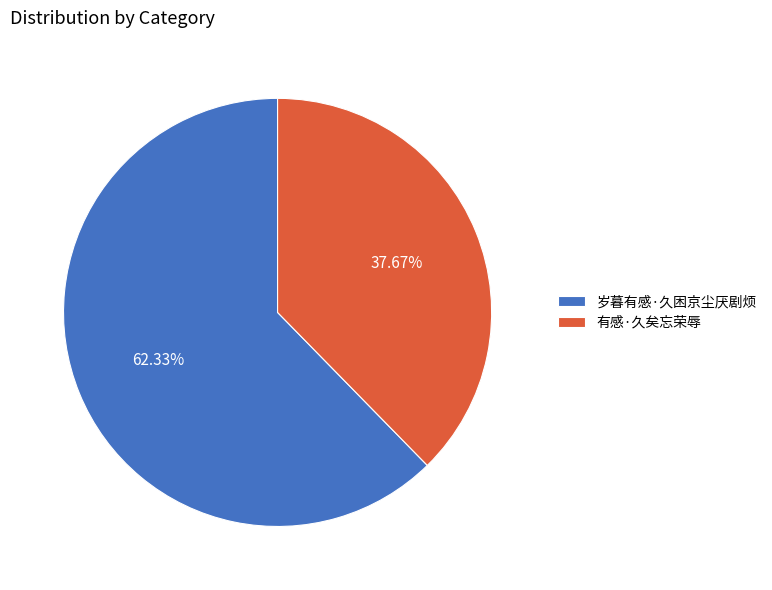

Does 有感·久矣忘荣辱 account for over 50% of the chart?

No